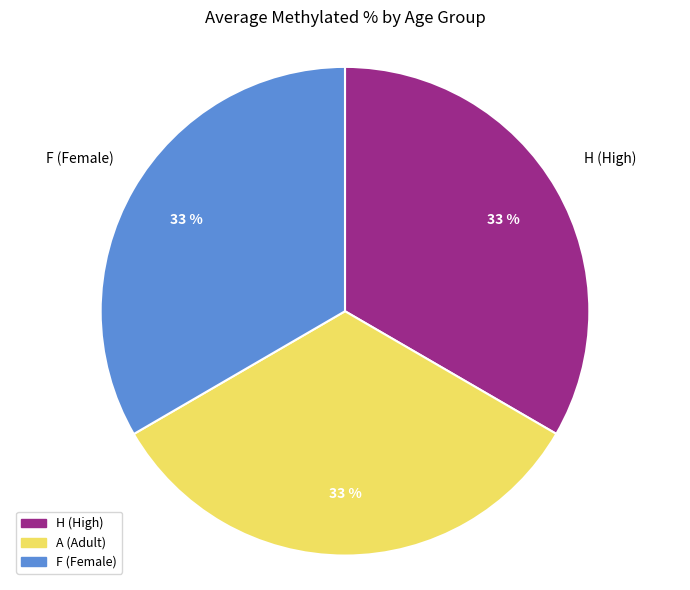

To the nearest percent, what portion does F (Female) represent?

33%